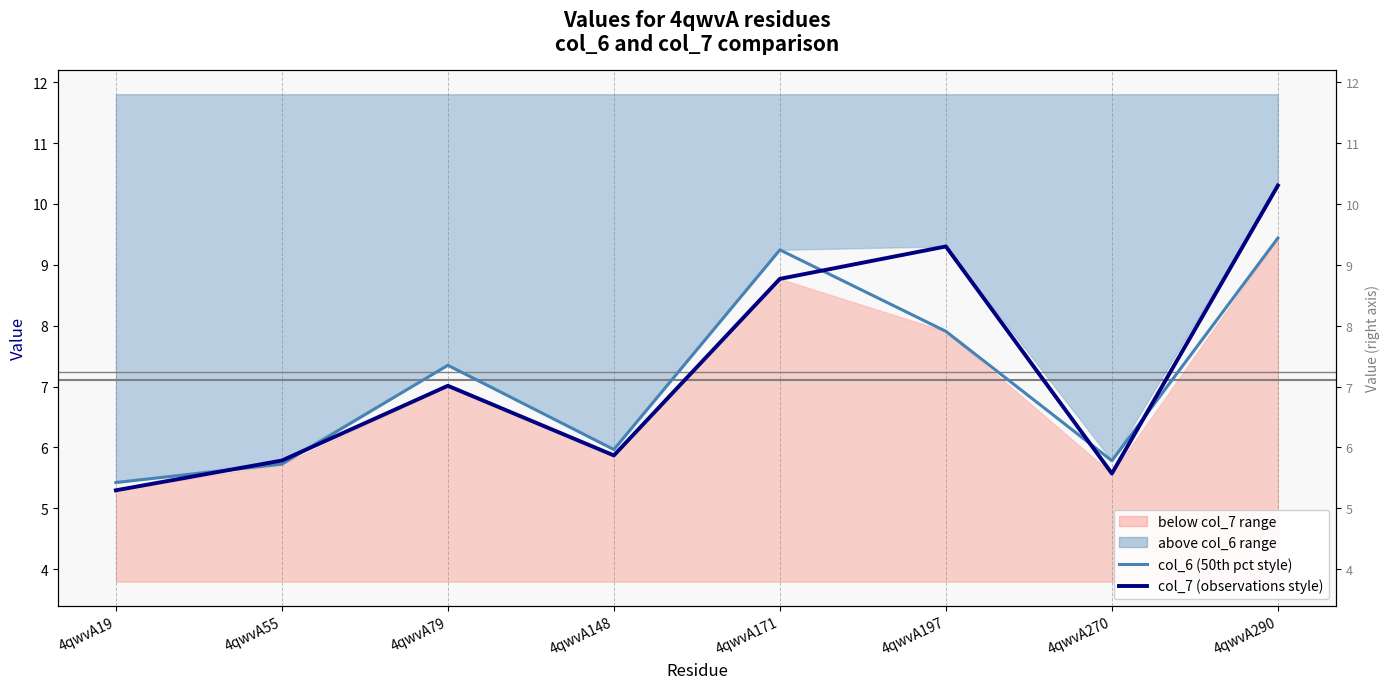

At which category is the sum across all series the highest?

4qwvA290